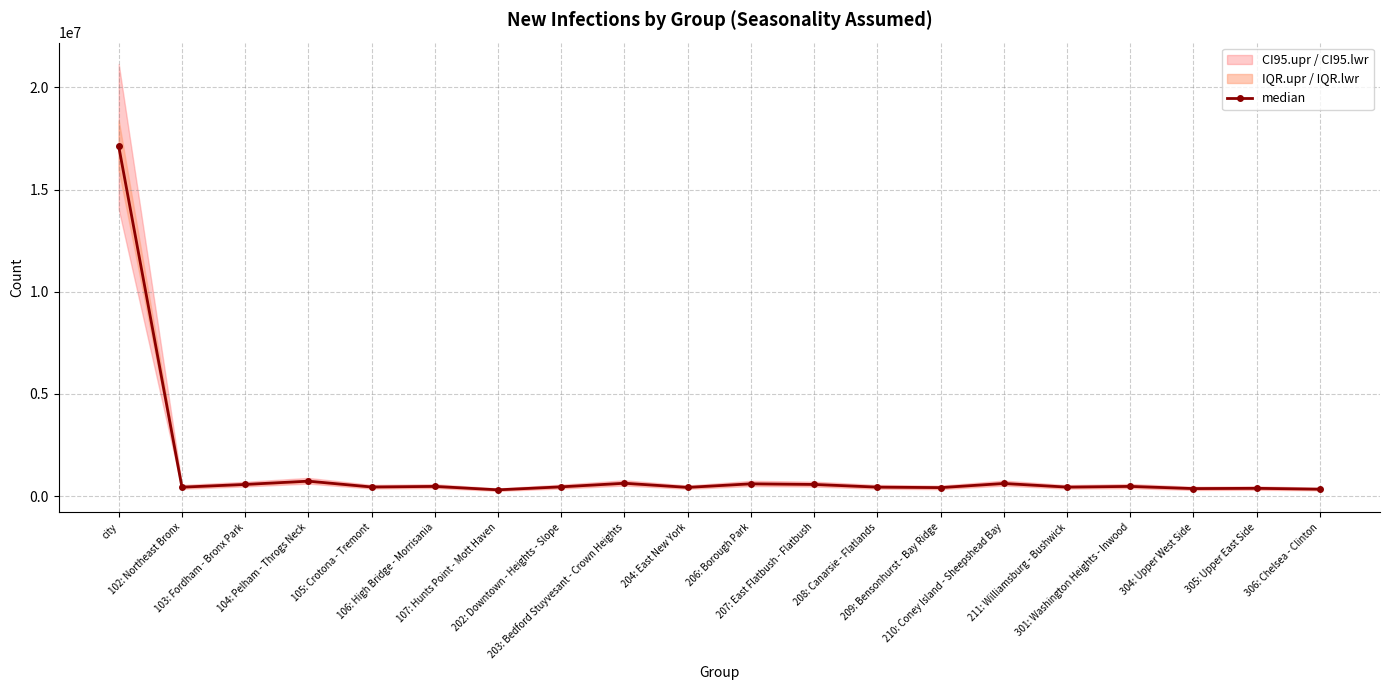

The value at 202: Downtown - Heights - Slope is 449077. True or false?

True